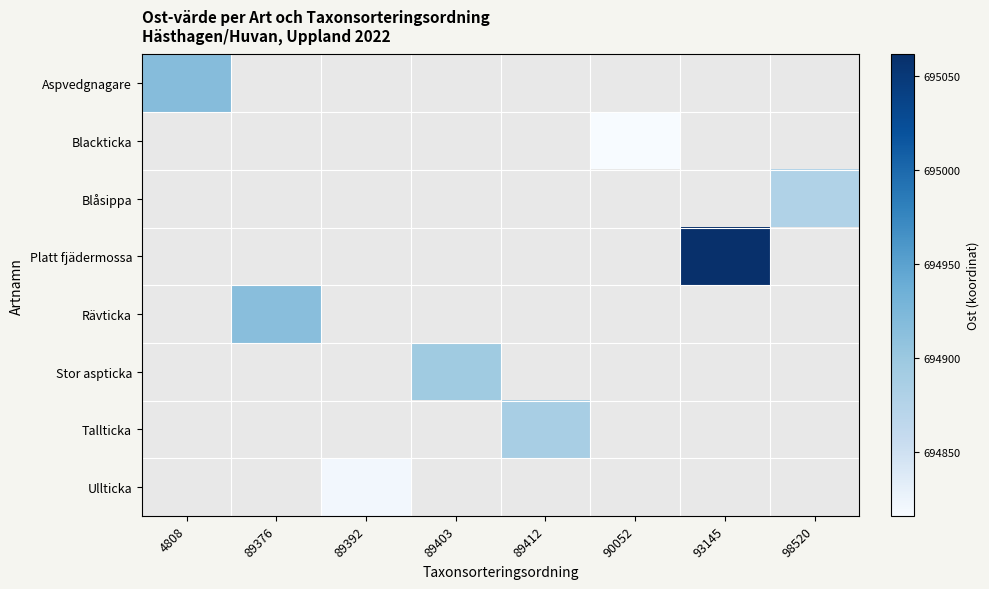

At how many categories does at least one series exceed 695011?

1